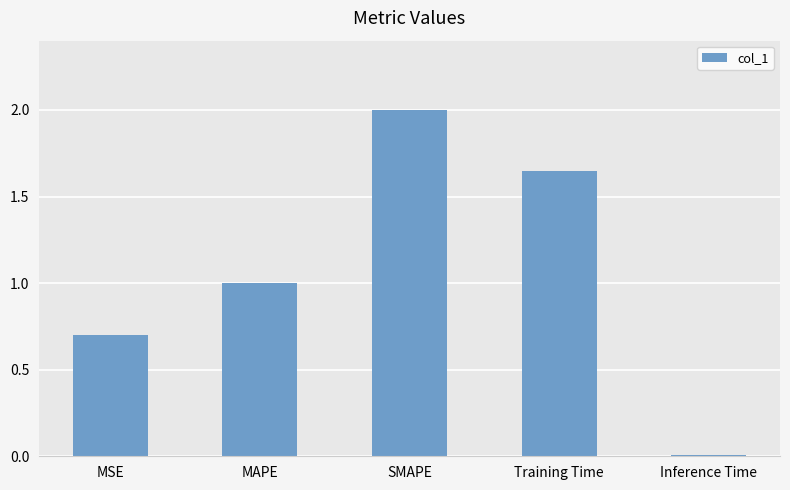

What is the sum of all values?

5.4